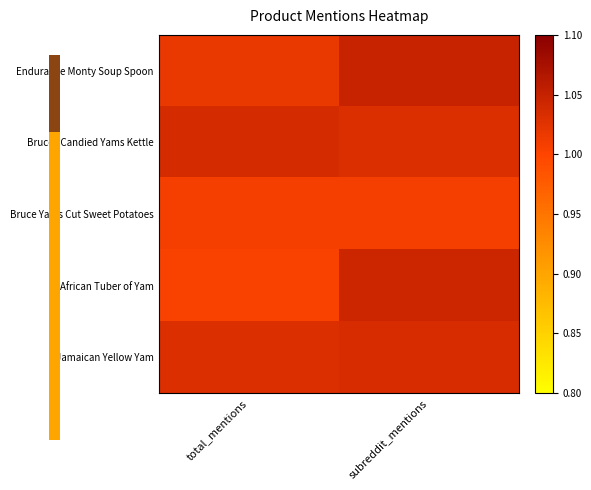

Reading left to right, transcribe all the data shown in this chart.

Endurance Monty Soup Spoon: total_mentions=1.0	subreddit_mentions=1.0
Bruces Candied Yams Kettle: total_mentions=1.0	subreddit_mentions=1.0
Bruce Yams Cut Sweet Potatoes: total_mentions=1.0	subreddit_mentions=1.0
African Tuber of Yam: total_mentions=1.0	subreddit_mentions=1.0
Jamaican Yellow Yam: total_mentions=1.0	subreddit_mentions=1.0